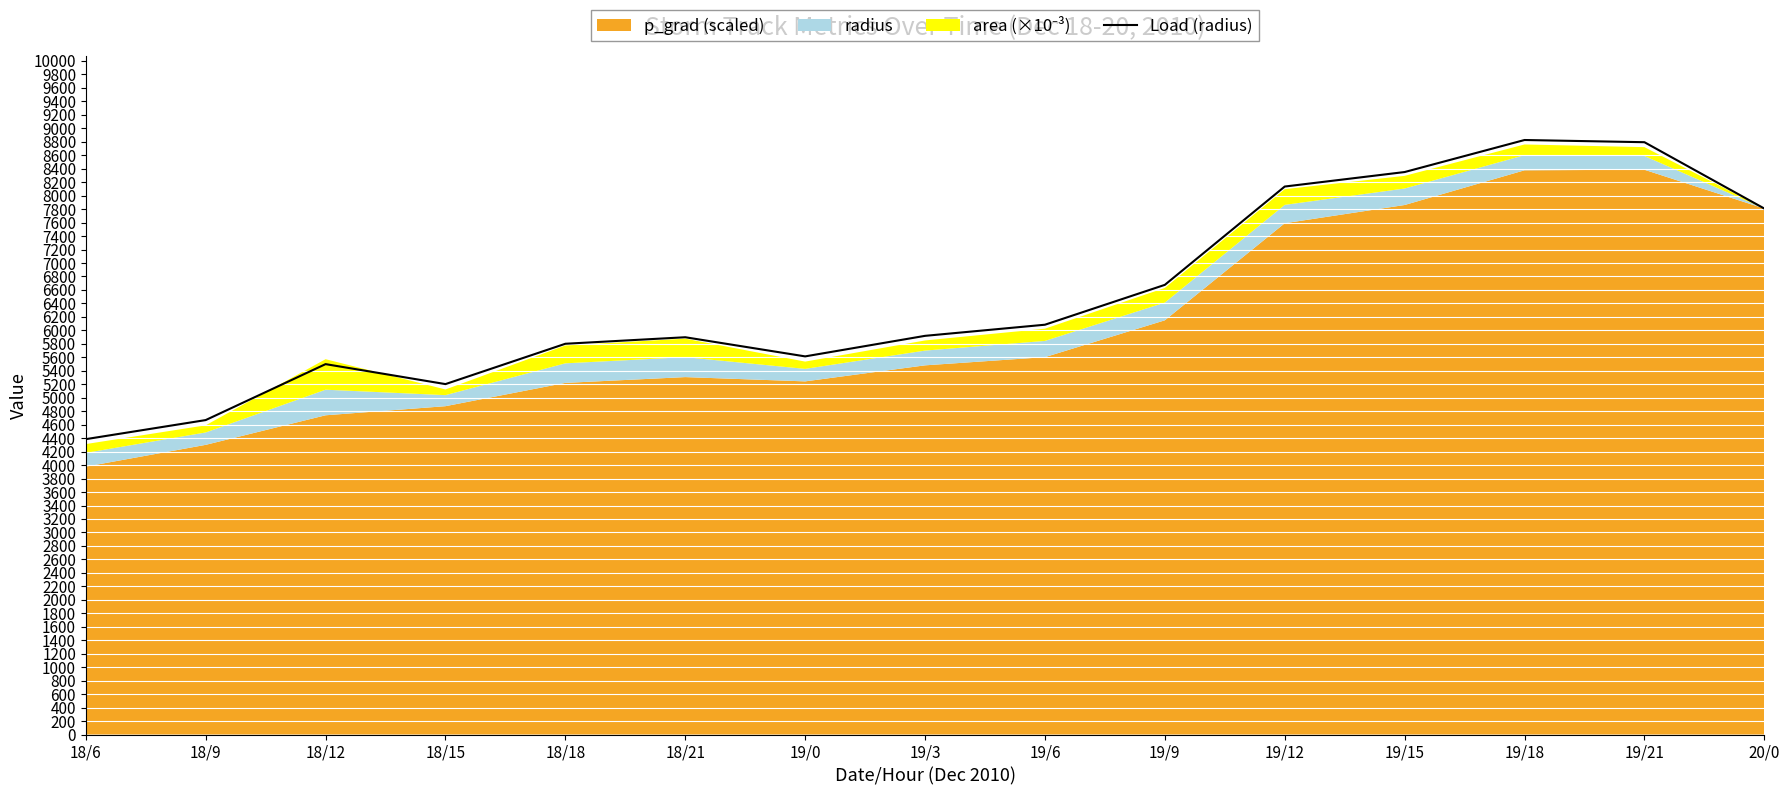

Where is the data nearest to the value 6605?

19/9